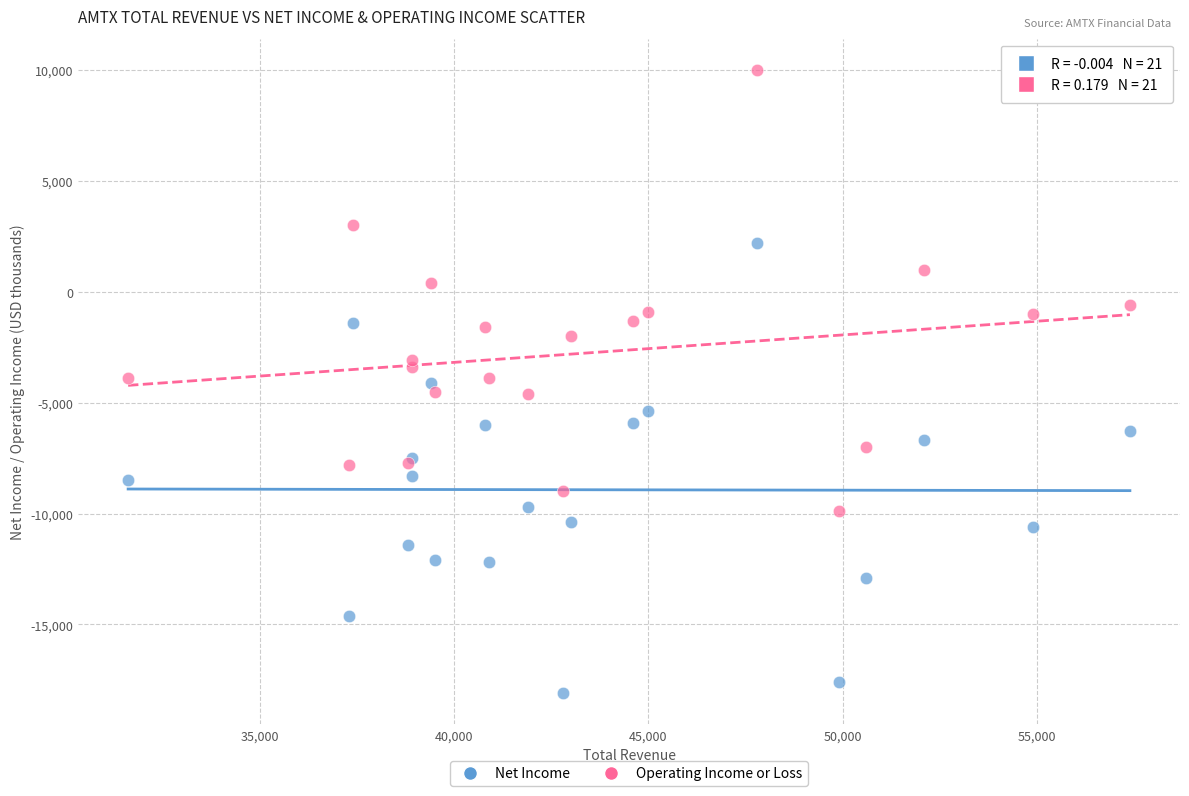

What is the X range (max minus min) for the scatter plot?

25800